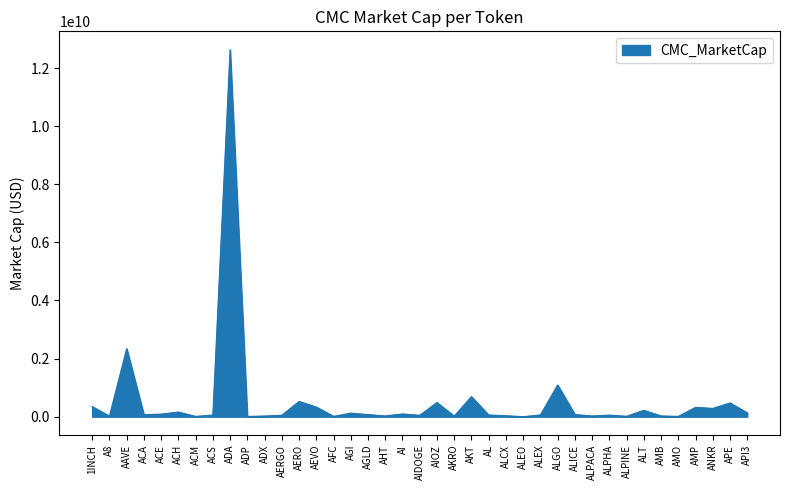

Which label corresponds to the largest value in the chart?

ADA